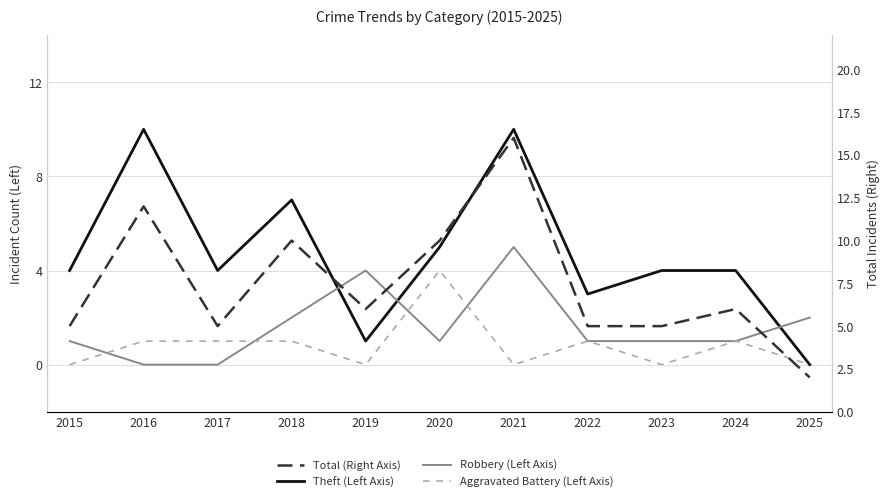

Reading left to right, what are all the values shown in this chart?

Theft: 4	10	4	7	1	5	10	3	4	4	0
Robbery: 1	0	0	2	4	1	5	1	1	1	2
Aggravated Battery: 0	1	1	1	0	4	0	1	0	1	0
Total: 5	12	5	10	6	10	16	5	5	6	2